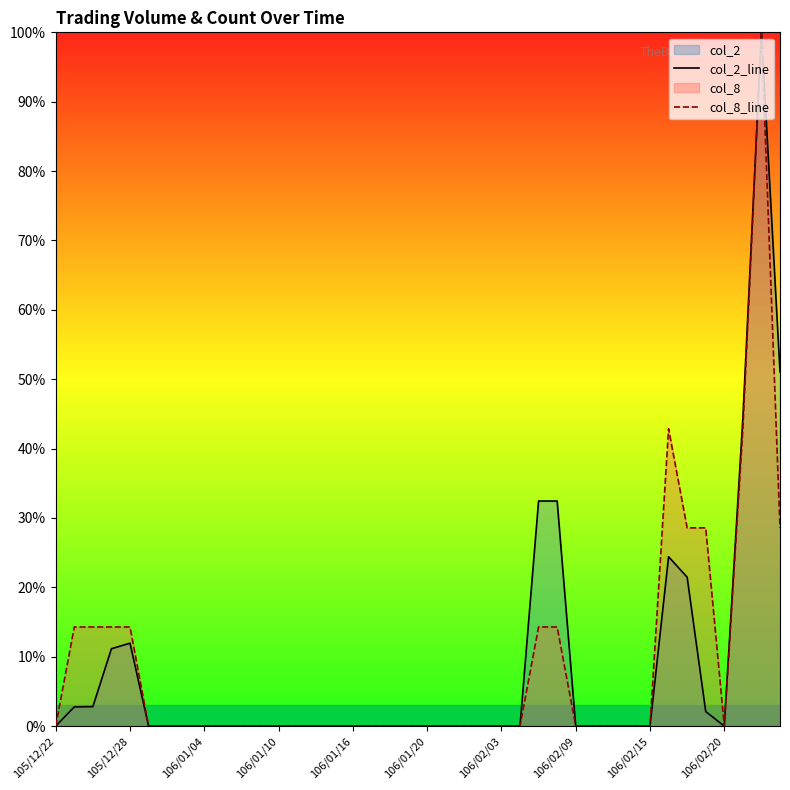

What is the difference between the maximum and minimum values in the col_8_line series?

1.0